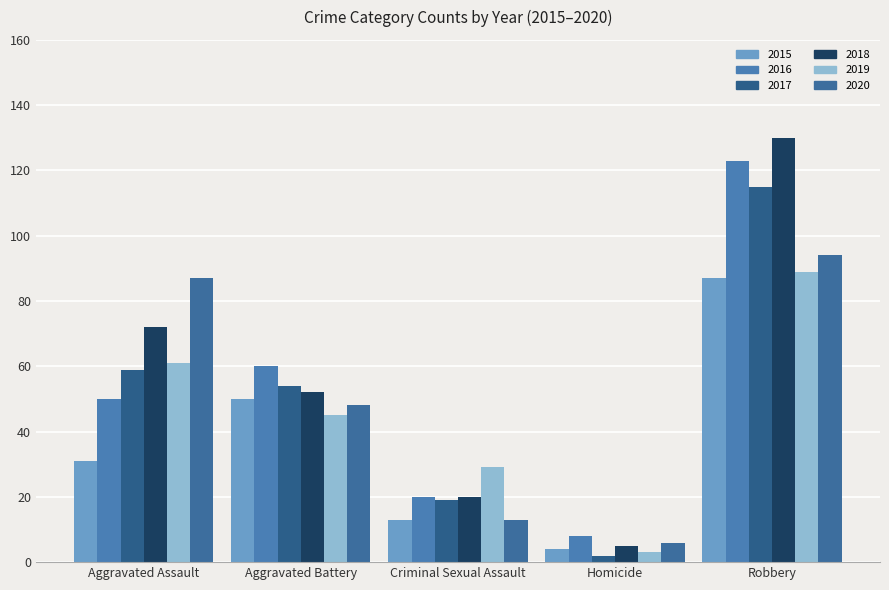

True or false: 2016 has a value of 50 at Aggravated Assault.

True